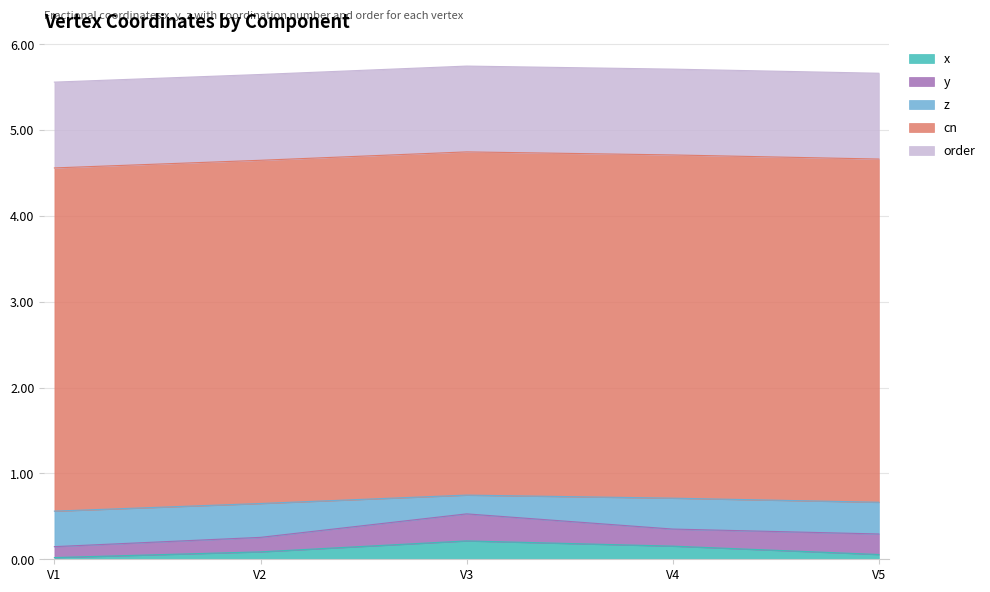

What is the total value across all series at V4?

5.7